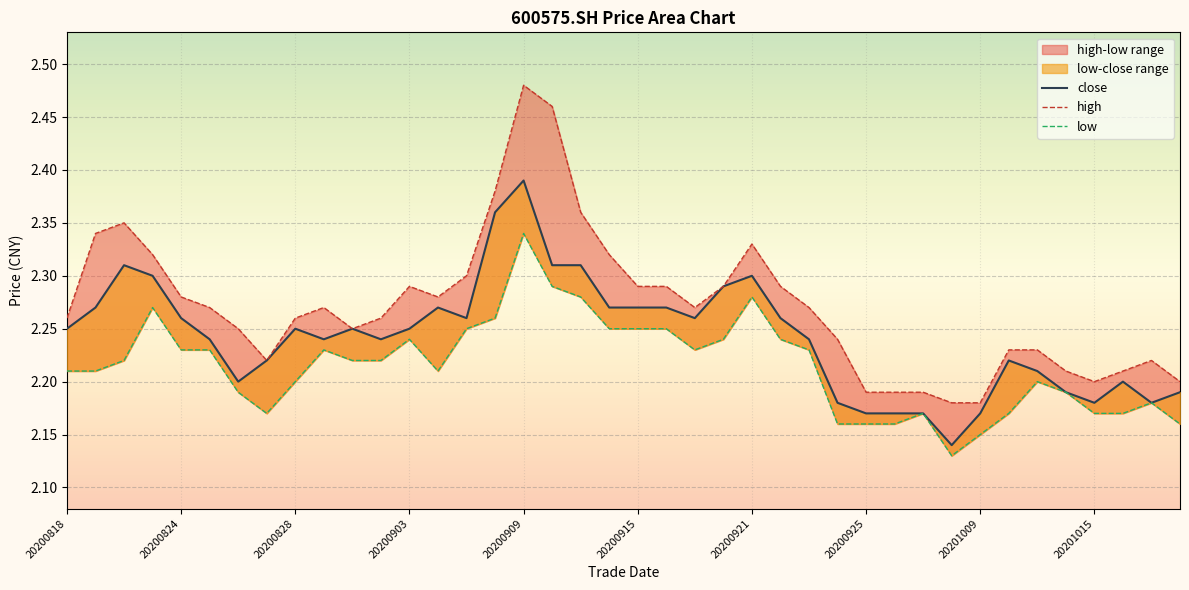

True or false: low and close intersect in this chart.

False